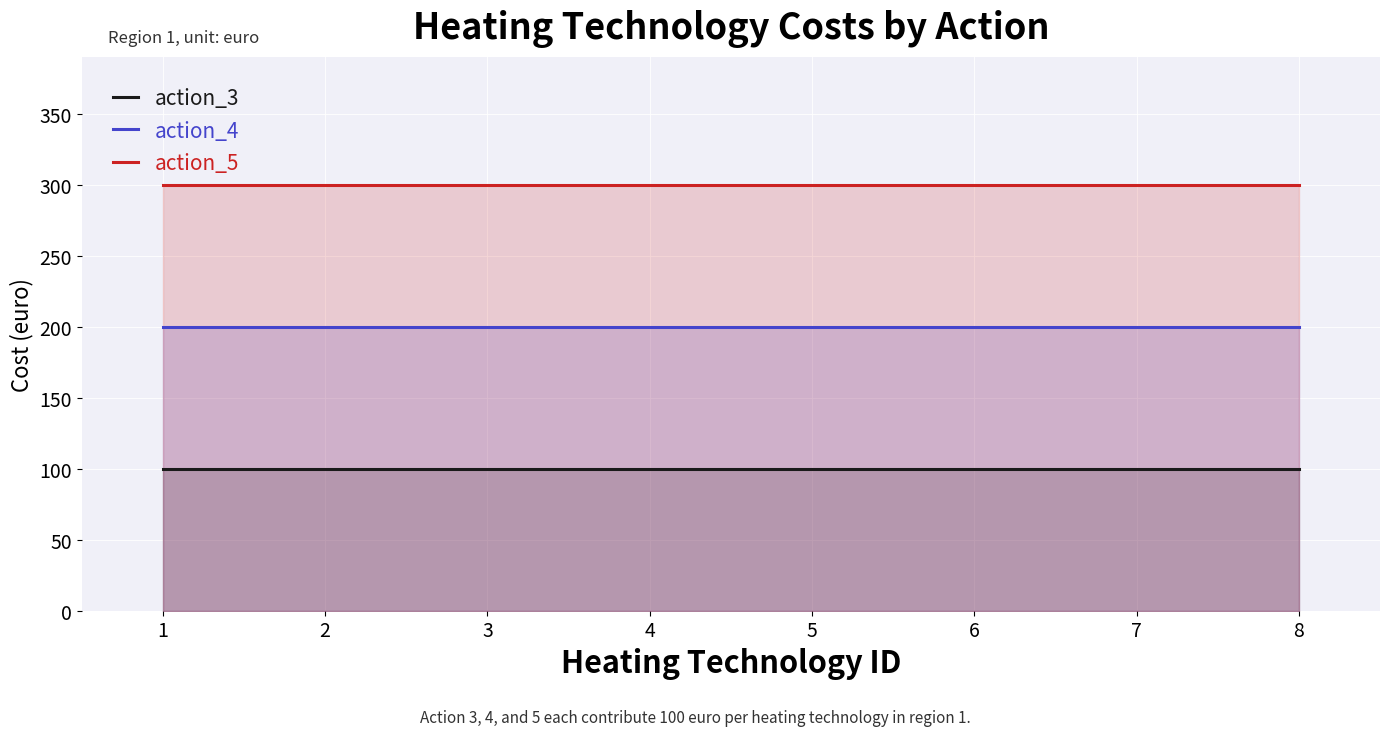

True or false: action_3 has more than 0 points higher than both neighbors.

False